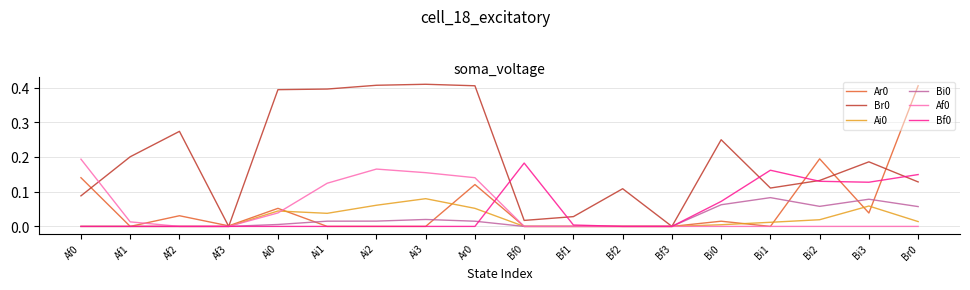

The value of Bi0 at Af2 is 0.0. True or false?

True